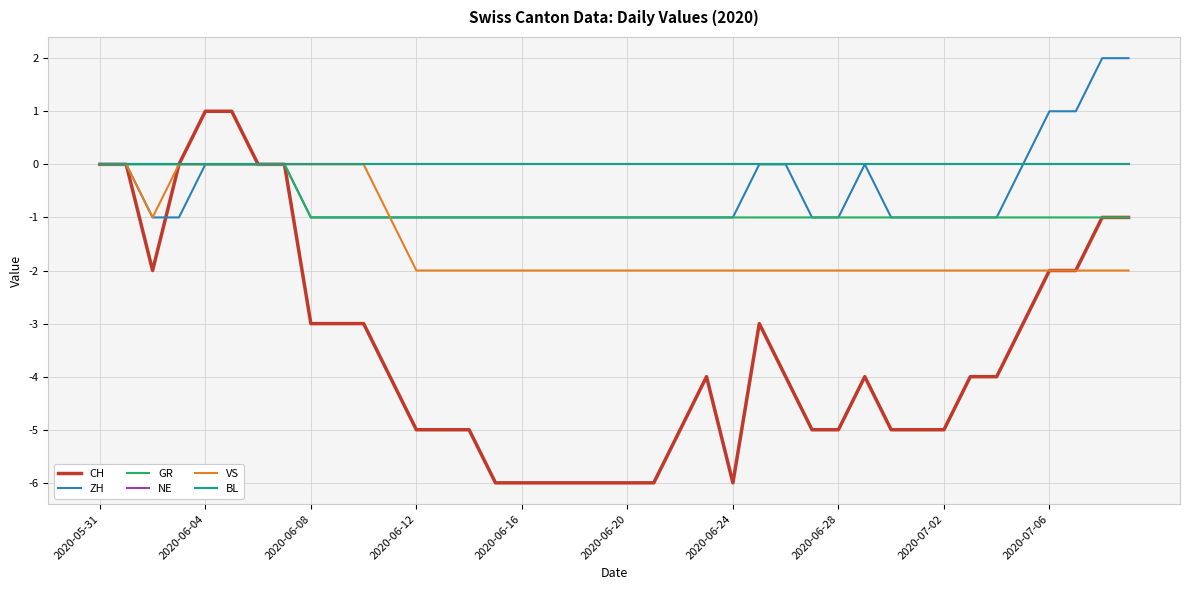

Does the chart have visible grid lines?

Yes